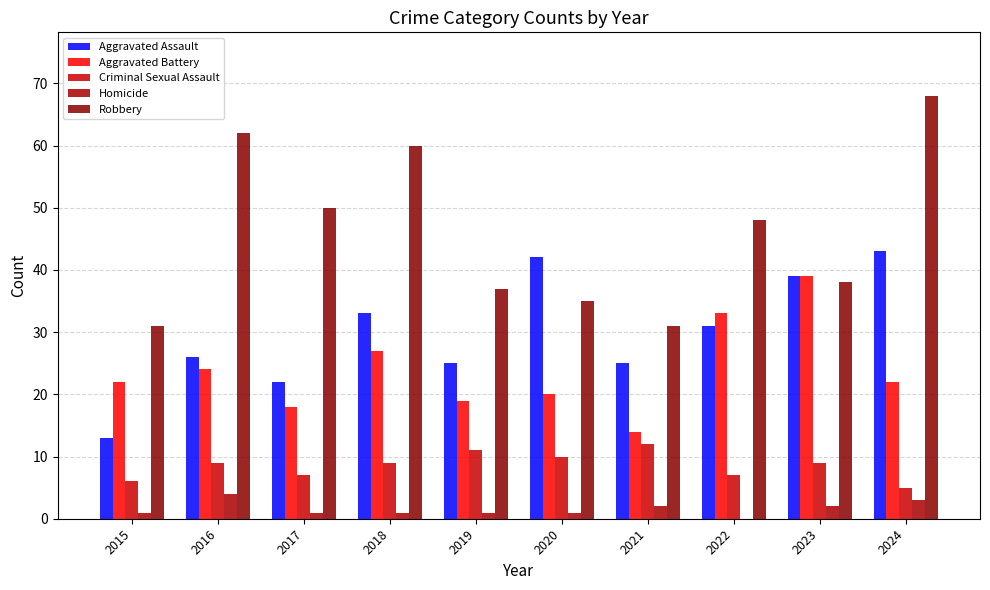

Reading left to right, list all the values displayed in this chart.

Aggravated Assault: 13	26	22	33	25	42	25	31	39	43
Aggravated Battery: 22	24	18	27	19	20	14	33	39	22
Criminal Sexual Assault: 6	9	7	9	11	10	12	7	9	5
Homicide: 1	4	1	1	1	1	2	0	2	3
Robbery: 31	62	50	60	37	35	31	48	38	68